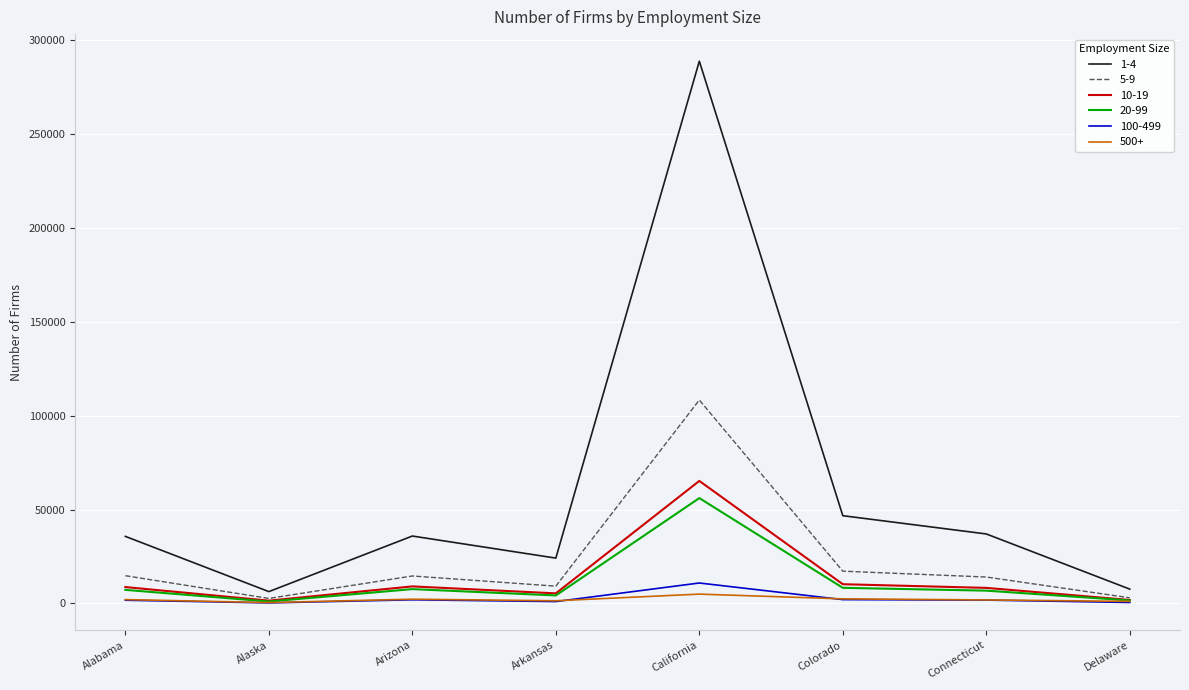

Is the value of 500+ at Arizona greater than the value of 1-4 at Arizona?

No